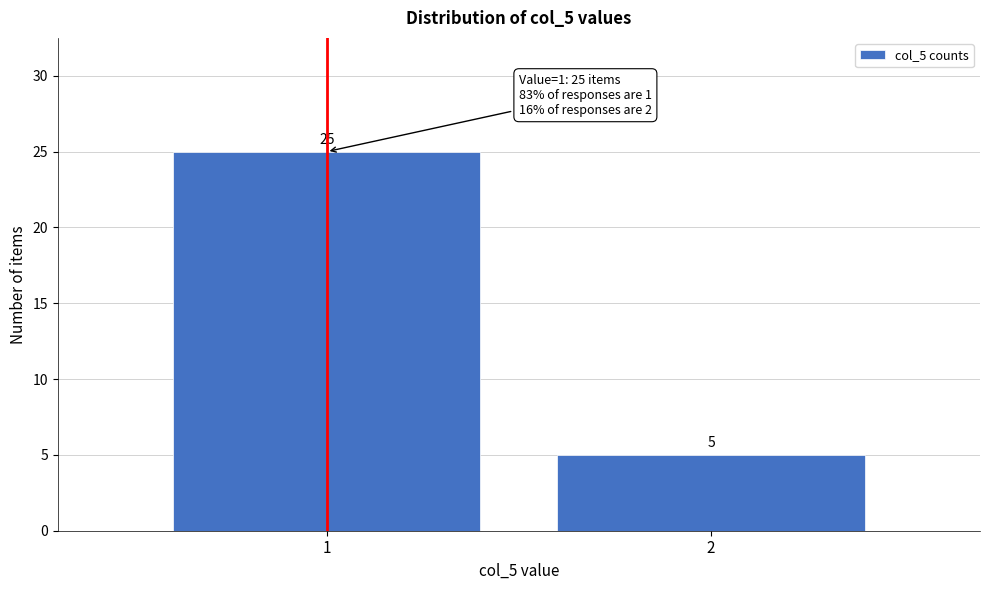

Reading left to right, what are all the values shown in this chart?

1=25	2=5